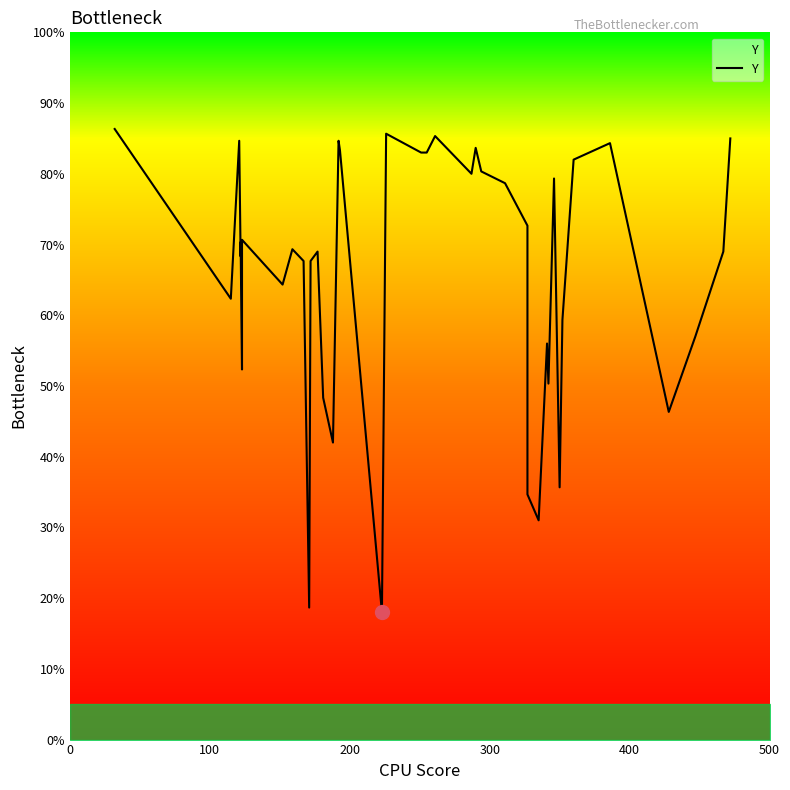

What is the label of the 36th point from the left?

35